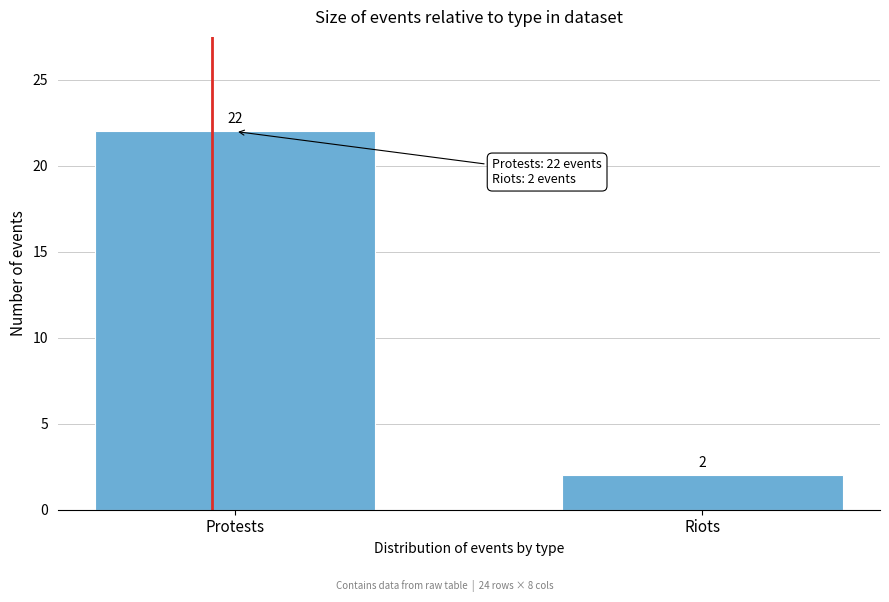

Reading right to left, list all the values displayed in this chart.

Riots=2	Protests=22